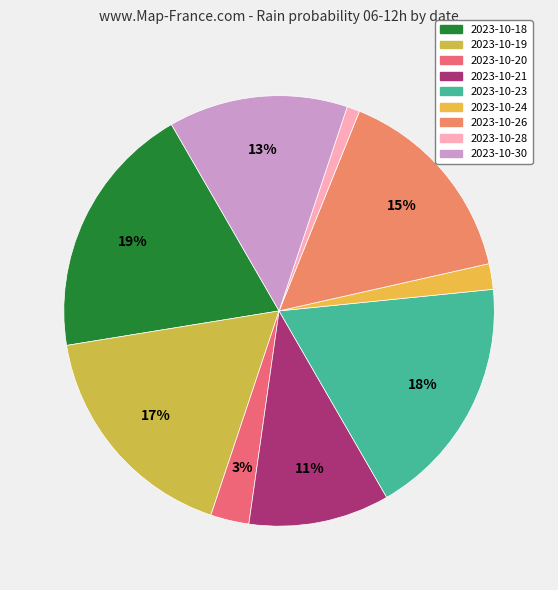

Rank the categories by value from lowest to highest.

2023-10-28, 2023-10-24, 2023-10-20, 2023-10-21, 2023-10-30, 2023-10-26, 2023-10-19, 2023-10-23, 2023-10-18